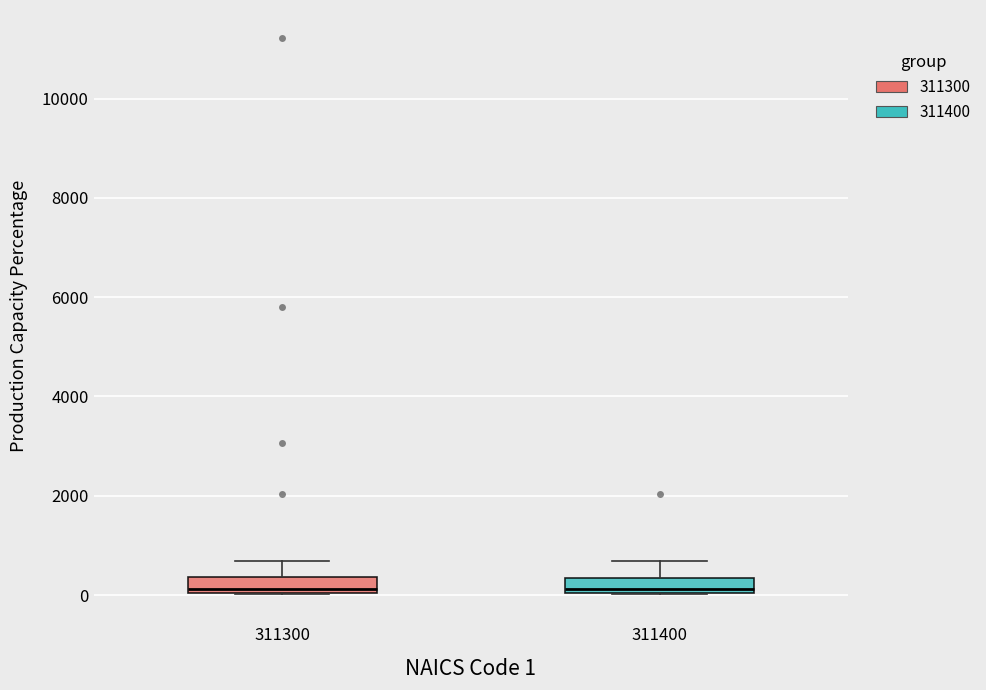

Reading left to right, read every box against the y-axis: the position of its median line, the range the box covers, and the ends of its whiskers. The values are not printed on the chart, so give them approximately, as read against the axis.

311300: median 200, box 0 to 400, whiskers 0 to 600
311400: median 200, box 0 to 400, whiskers 0 to 600